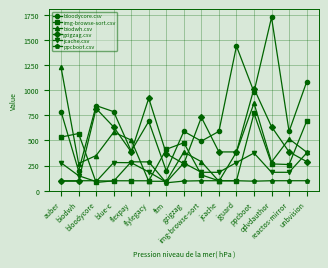

What position from the right is auber?

15